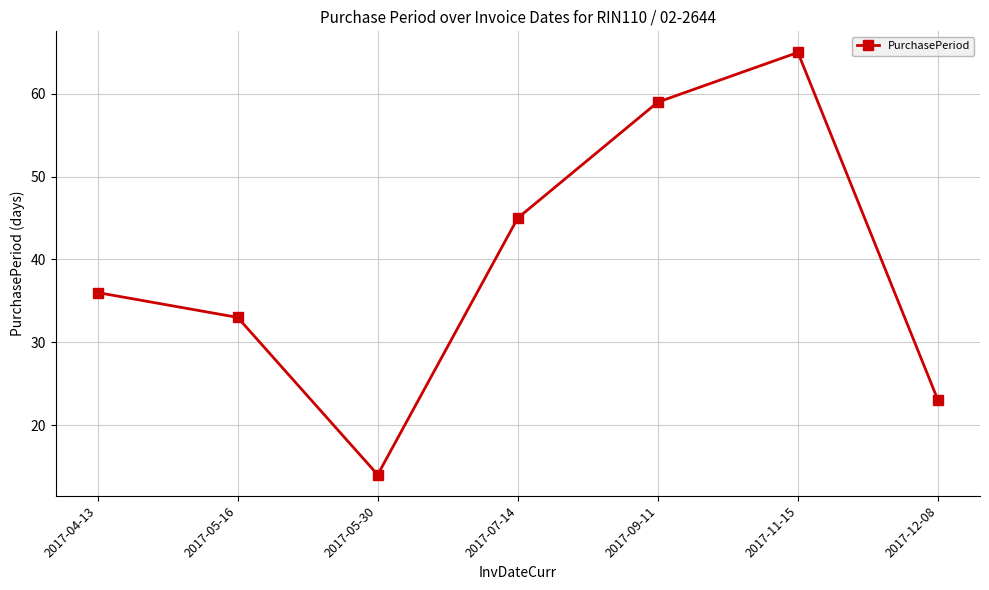

What is the change in value from 2017-05-30 to 2017-12-08?

+9